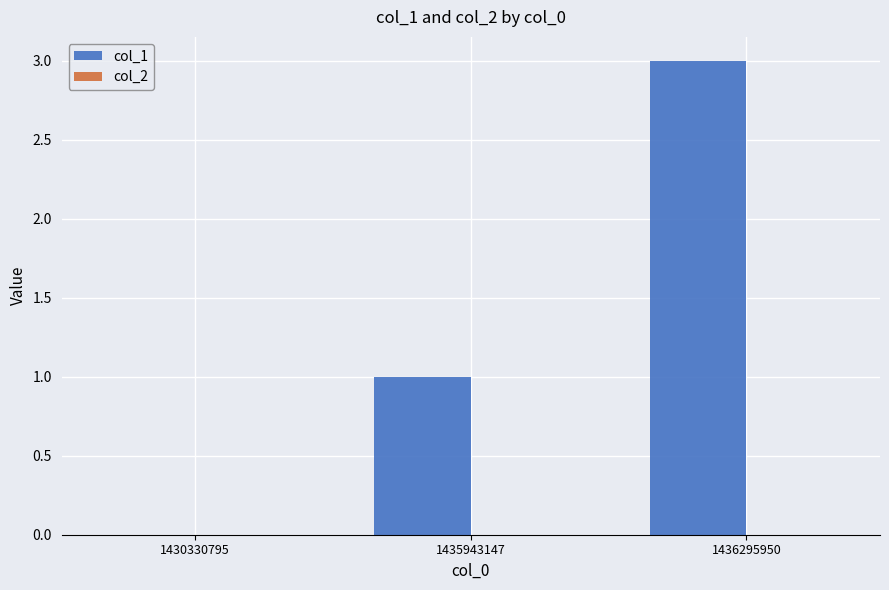

Reading left to right, what are all the values shown in this chart?

1430330795=0	1435943147=1	1436295950=3